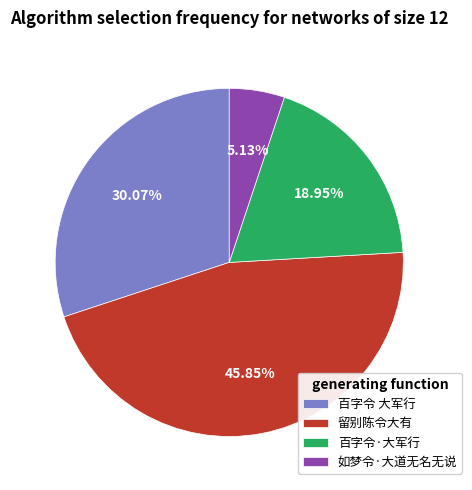

Is there any slice that represents more than half of the pie?

No